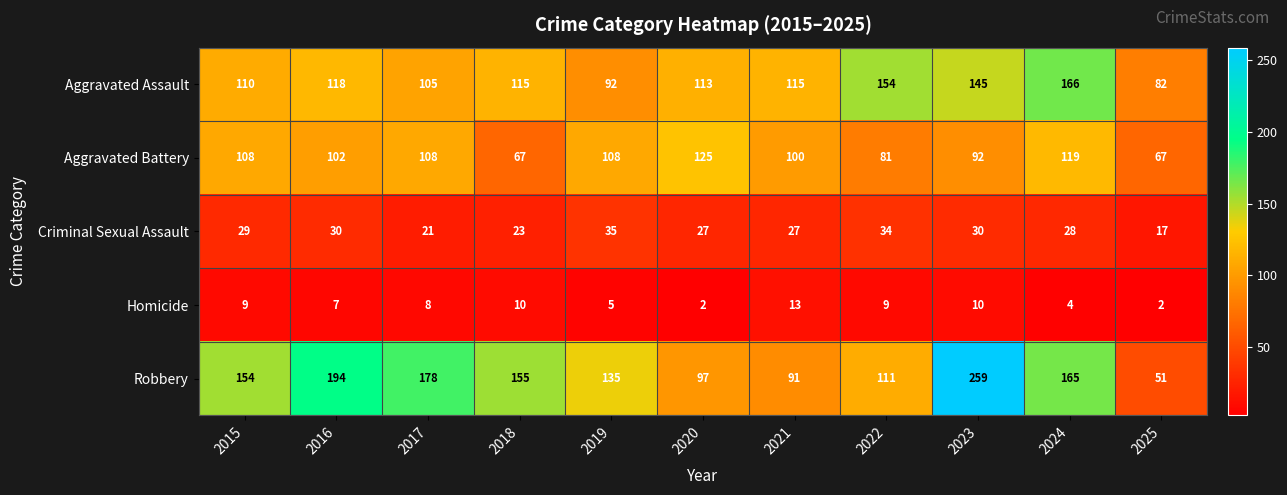

True or false: Aggravated Assault has a value of 46 at 2019.

False